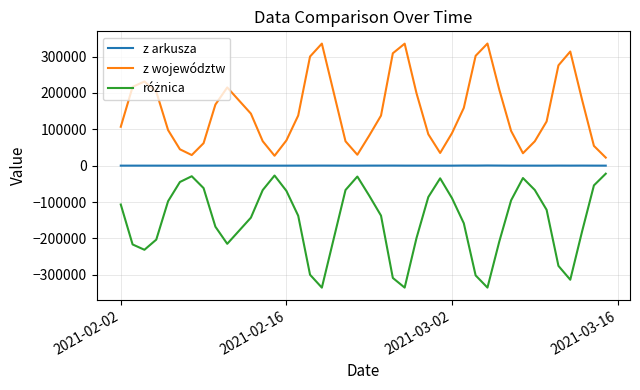

True or false: z województw and z arkusza cross at least once.

False